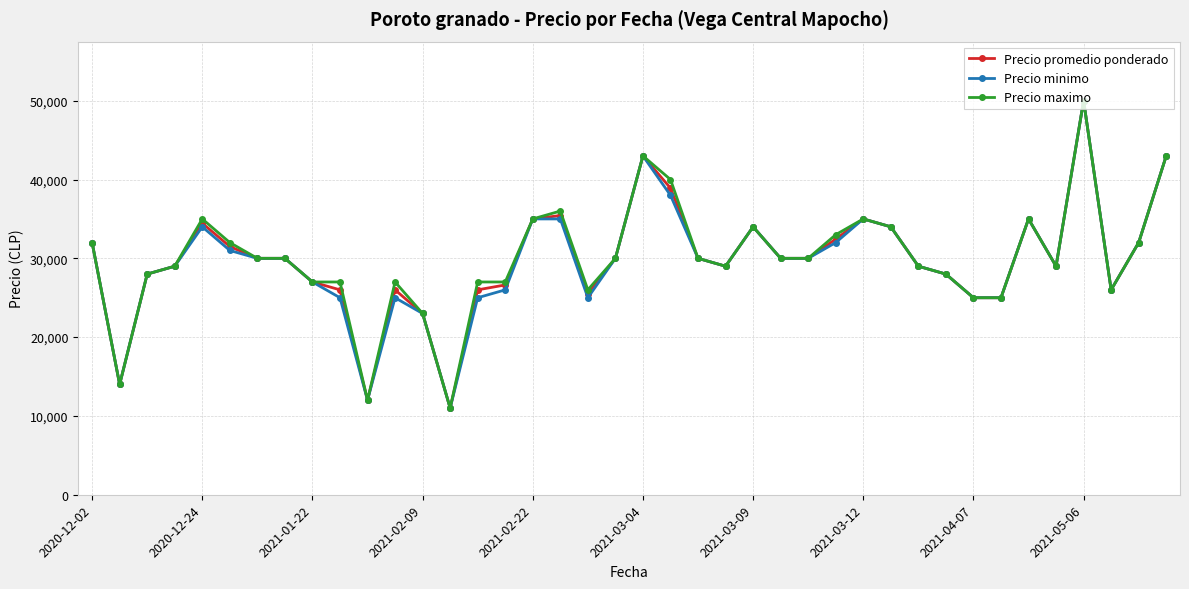

Count the number of data series in this chart.

3